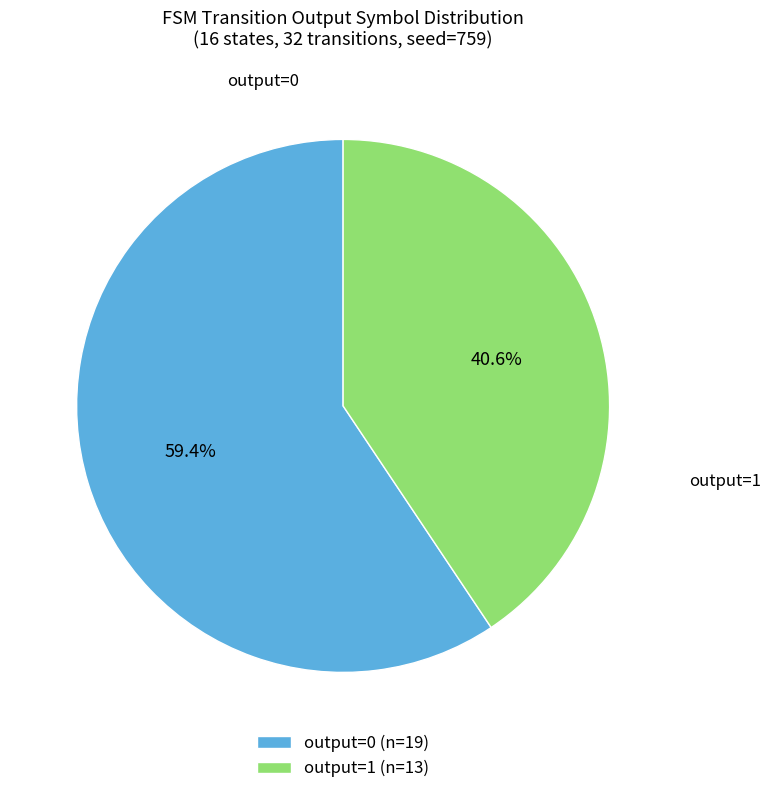

Does any single category account for the majority?

Yes